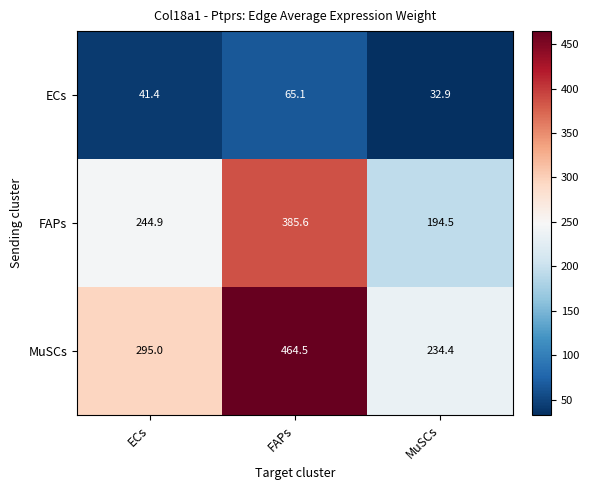

What is the difference between the maximum and minimum values in the FAPs series?

191.1